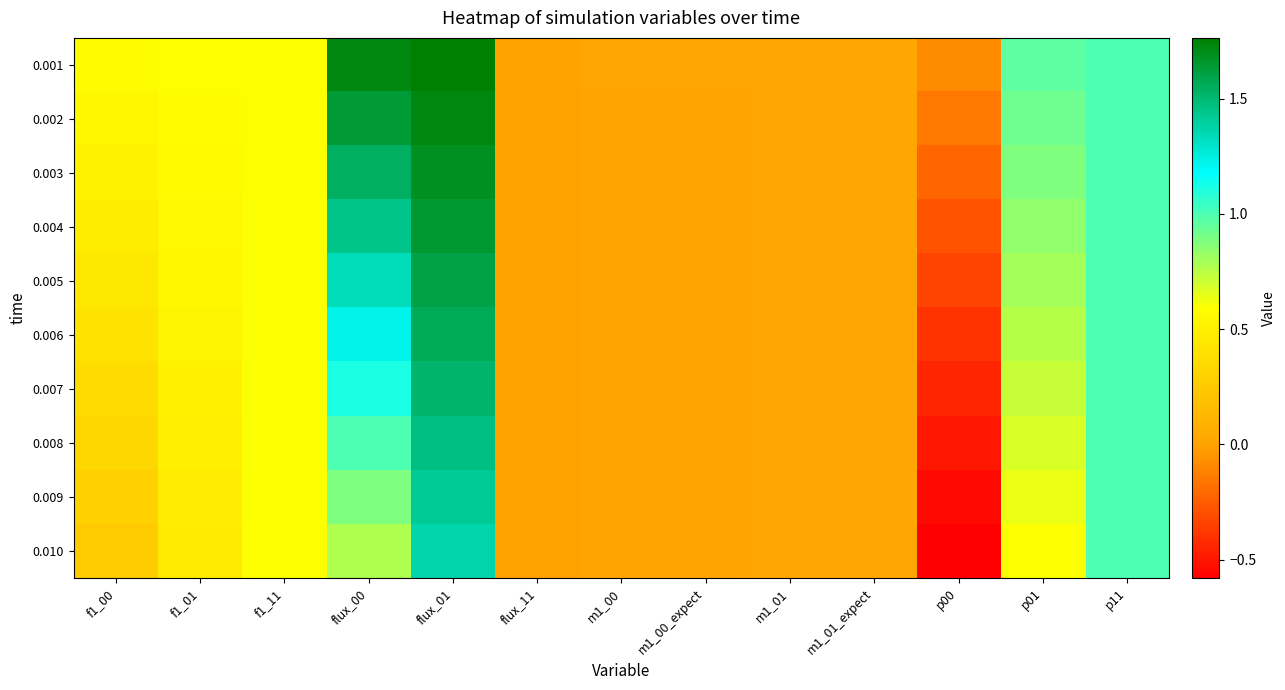

Which series has the largest total across all categories?

0.001